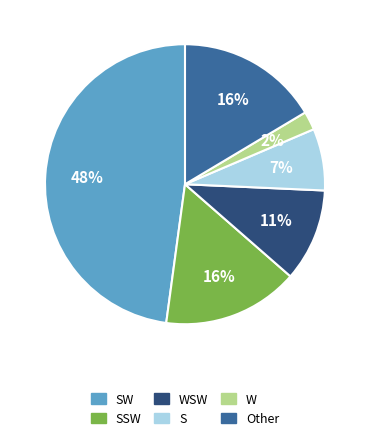

Do W and WSW together represent more than half of the pie?

No